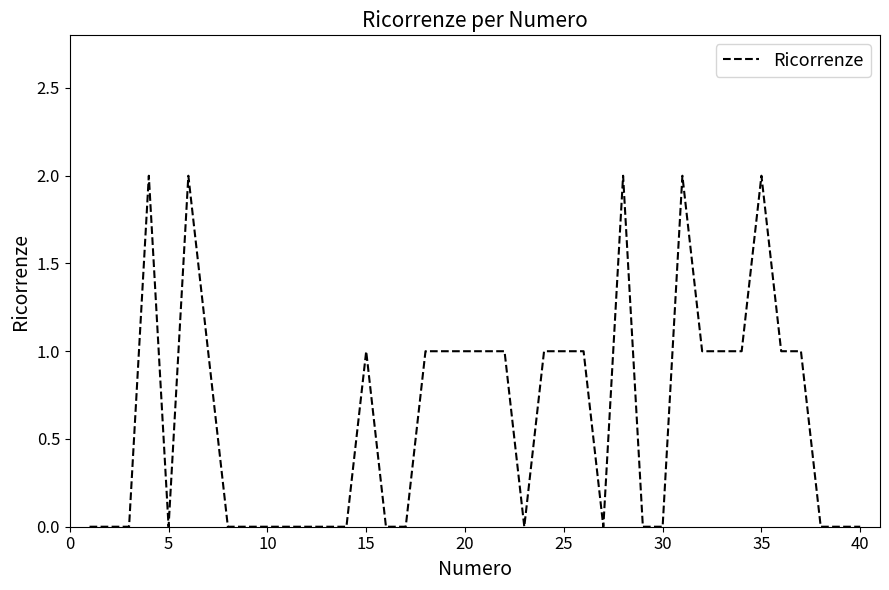

How many lines are shown in the chart?

1